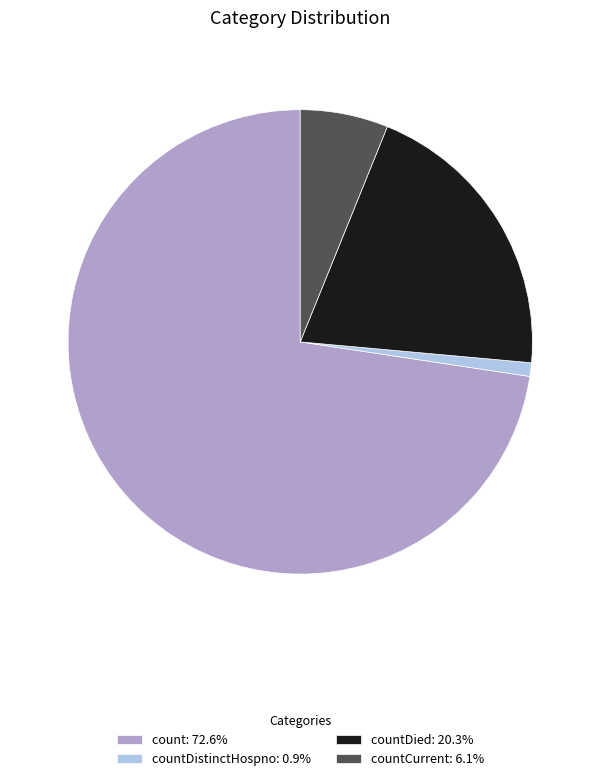

Is the sum of count: 72.6% and countCurrent: 6.1% greater than half?

Yes